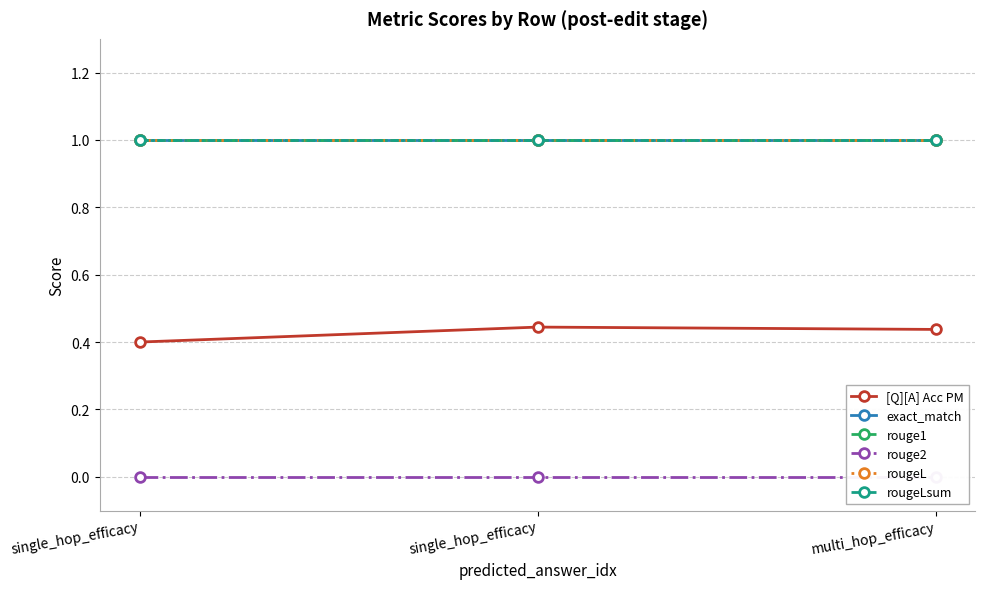

At how many categories does at least one series exceed 0?

3